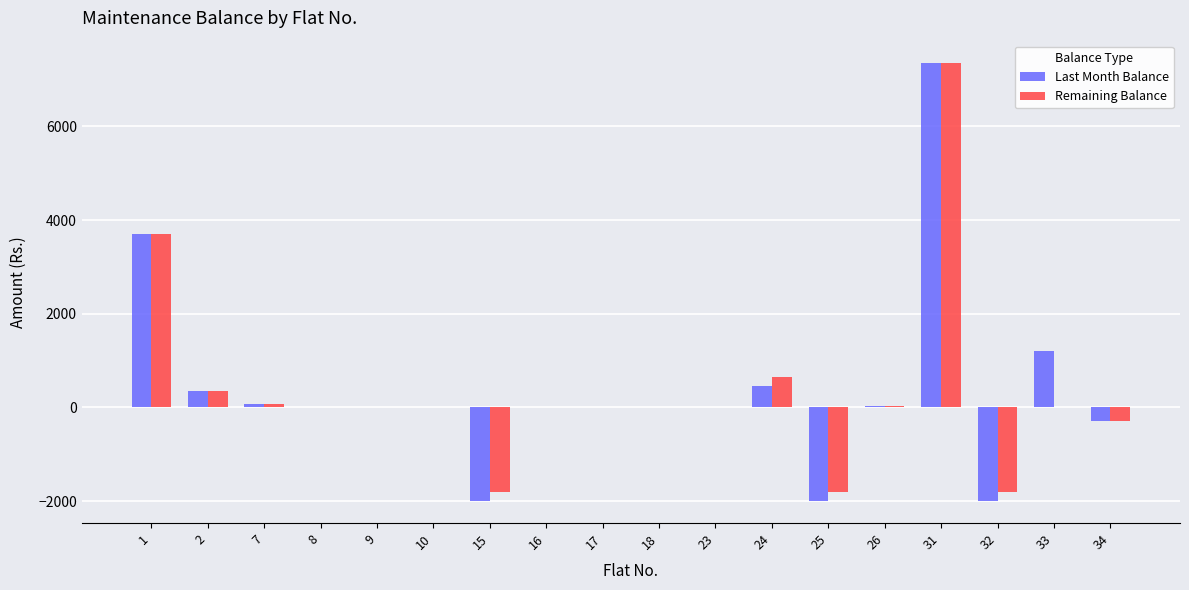

Where does the Last Month Balance series first go above 0?

1